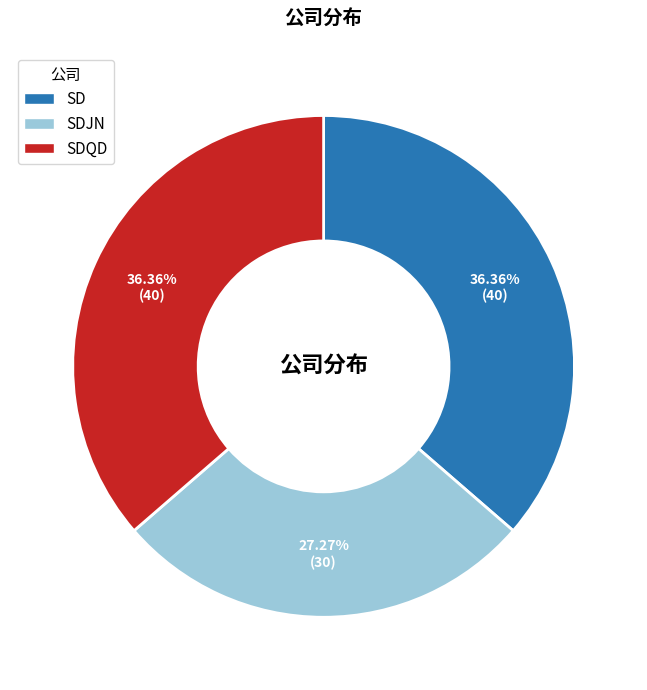

What is the smallest slice in the pie chart?

SDJN